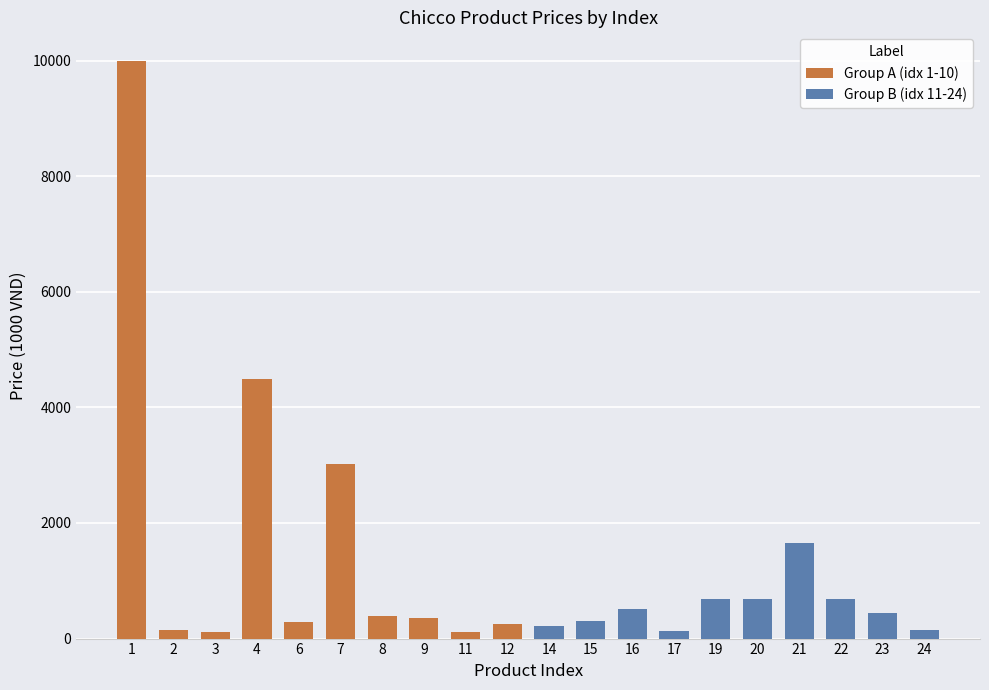

Which series has the largest total across all categories?

Group A (idx 1-10)